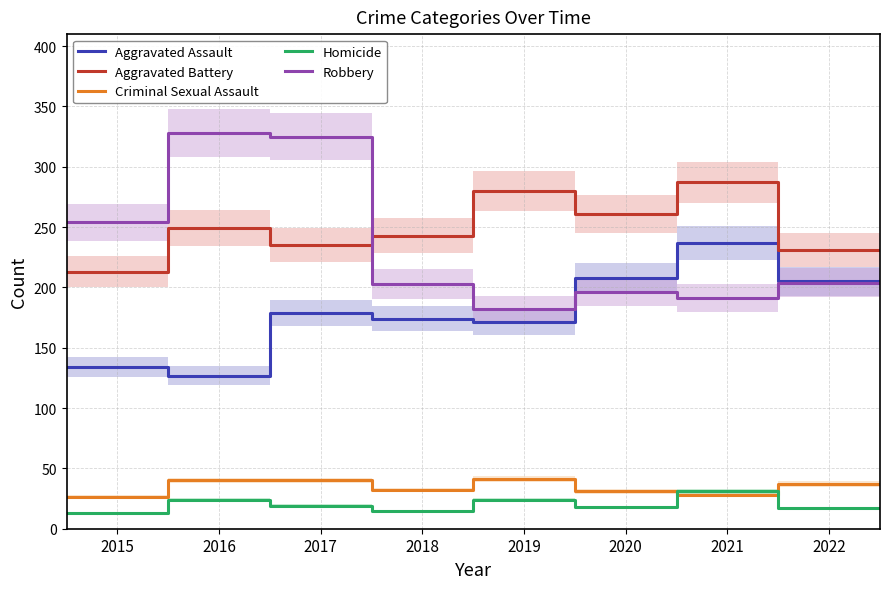

True or false: Criminal Sexual Assault and Robbery cross at least once.

False